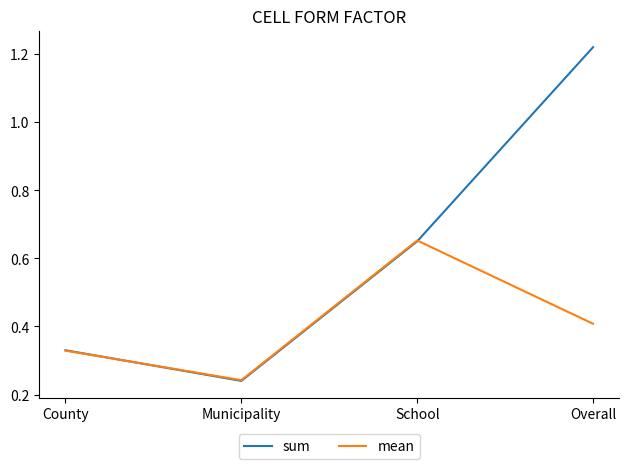

Which series has the largest range (max minus min)?

sum